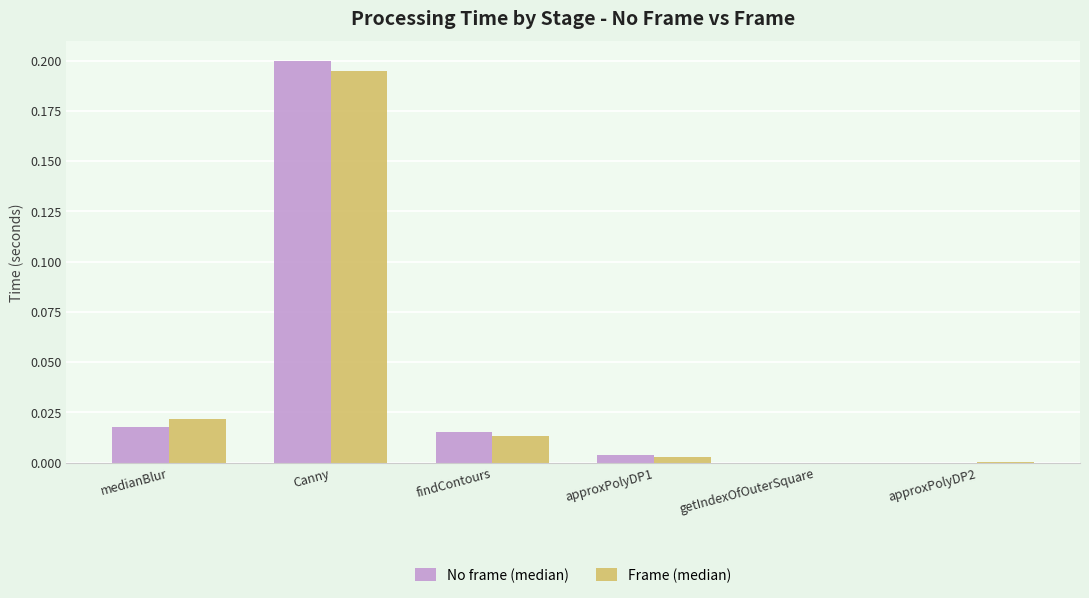

Which series changed the most between medianBlur and approxPolyDP2?

Frame (median)